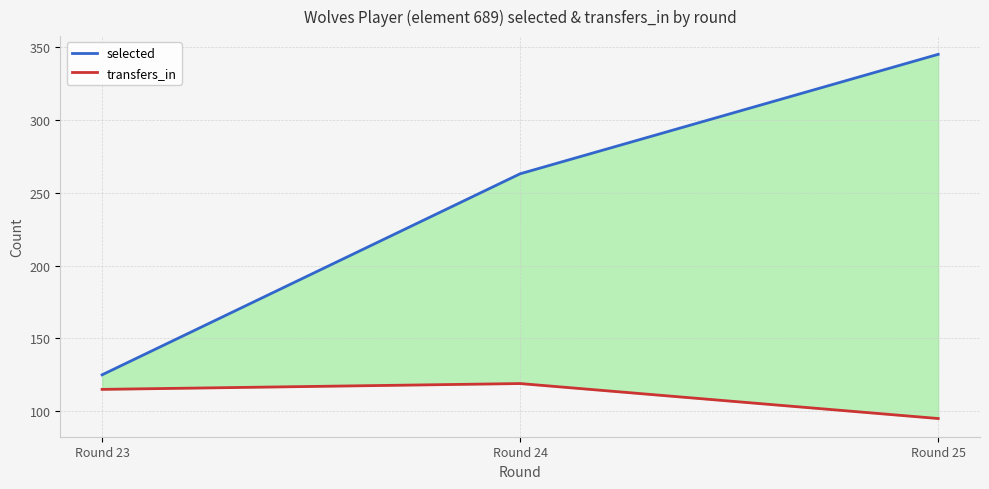

Between Round 23 and Round 24, which is larger?

Round 24